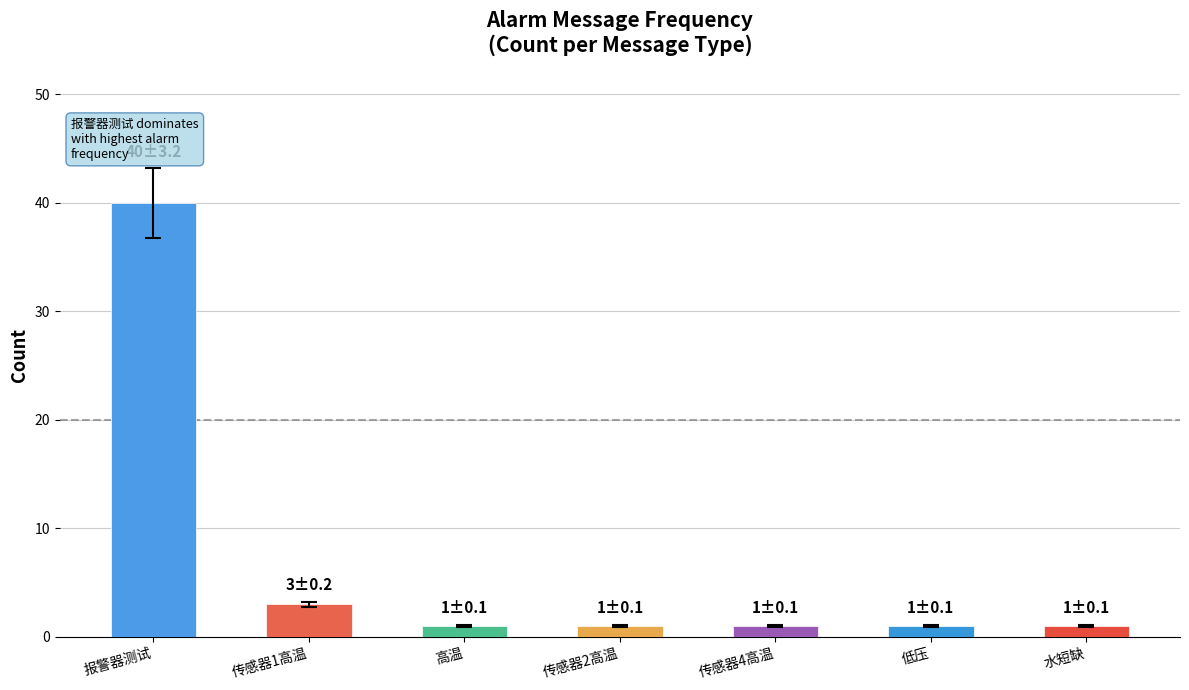

True or false: the data shows 1 at 高温.

True